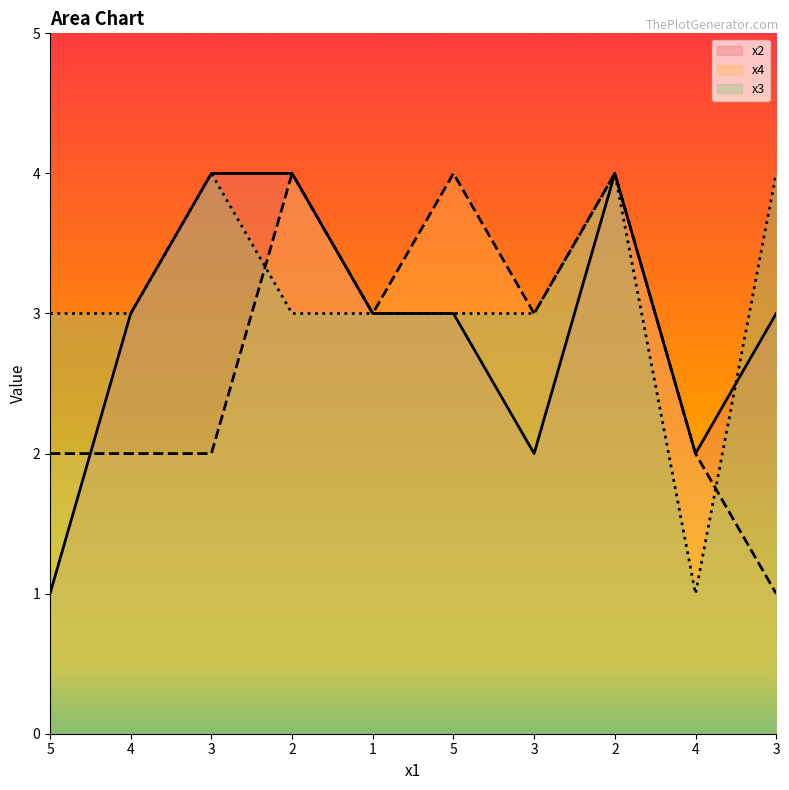

Where does the x4 series first go above 3?

2